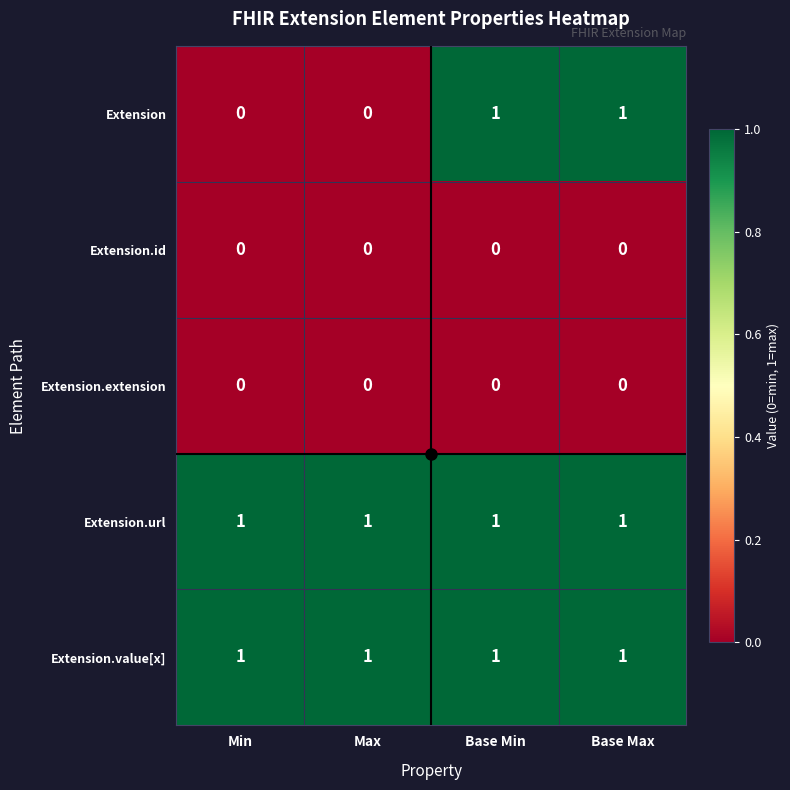

True or false: Extension.url has a value of 2 at Max.

False